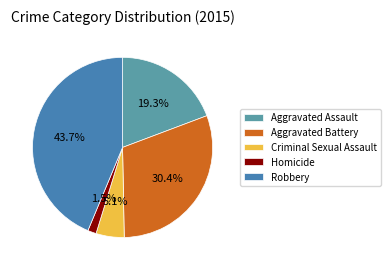

Which slice is the largest?

Robbery